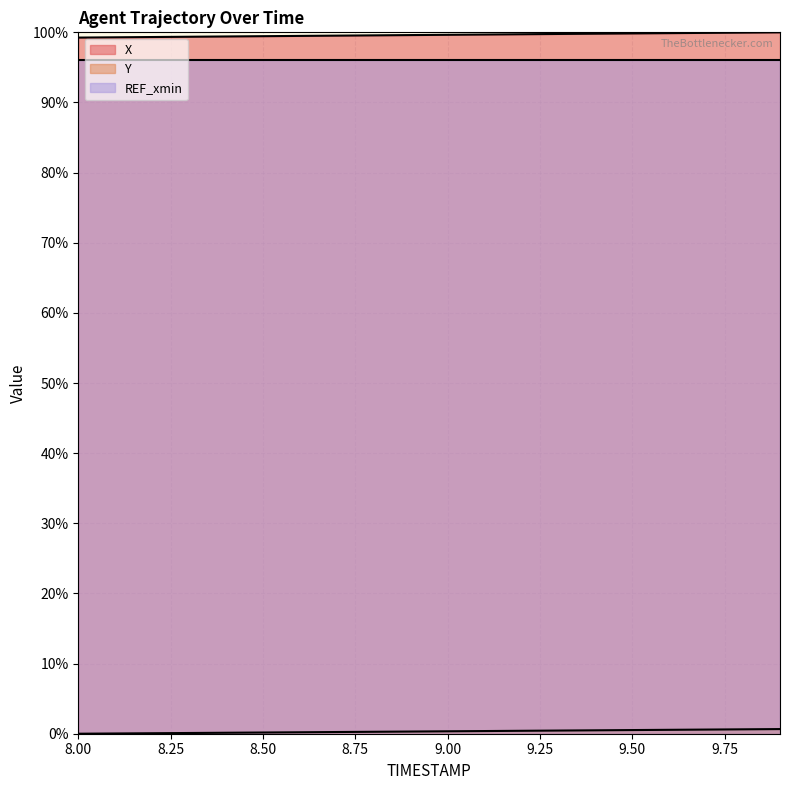

What is the label of the 1st point from the left?

8.0